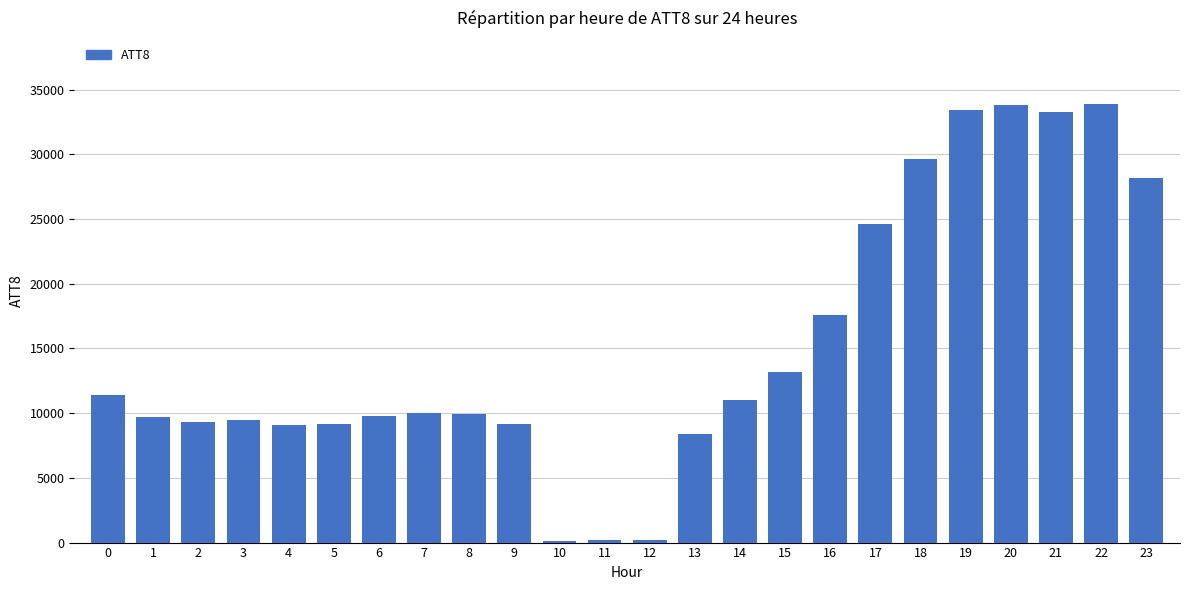

What is the change in value from 5 to 14?

+1800